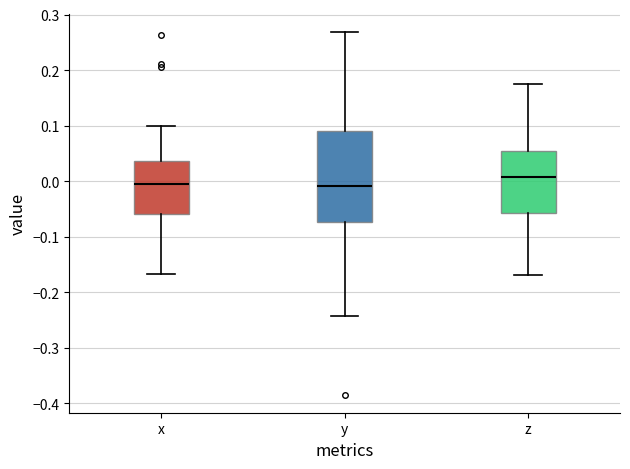

Where is the upper edge of the box for y on the y-axis? The values are not printed on the chart, so give them approximately, as read against the axis.

0.09